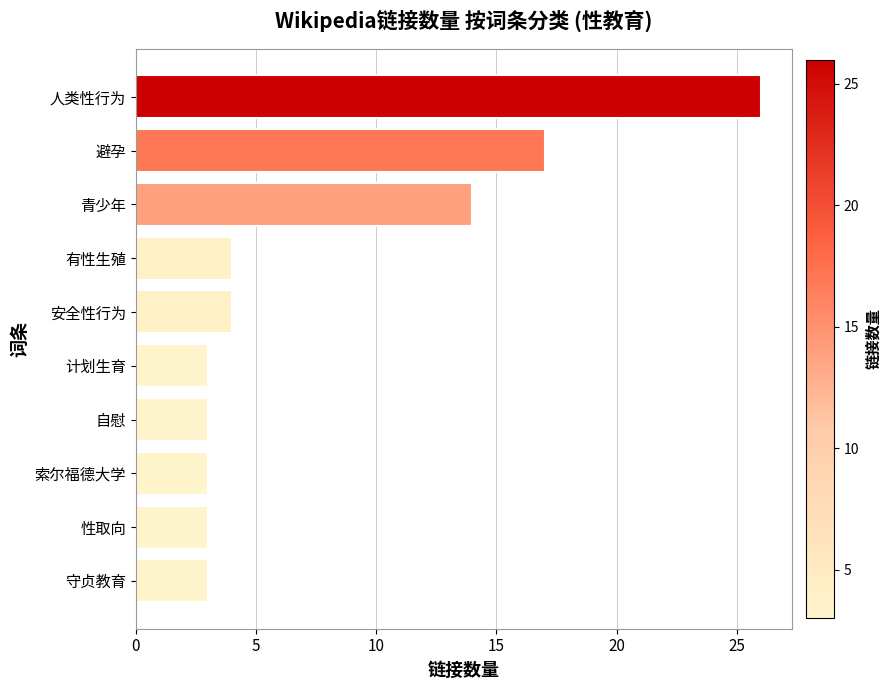

What is the smallest value displayed?

3